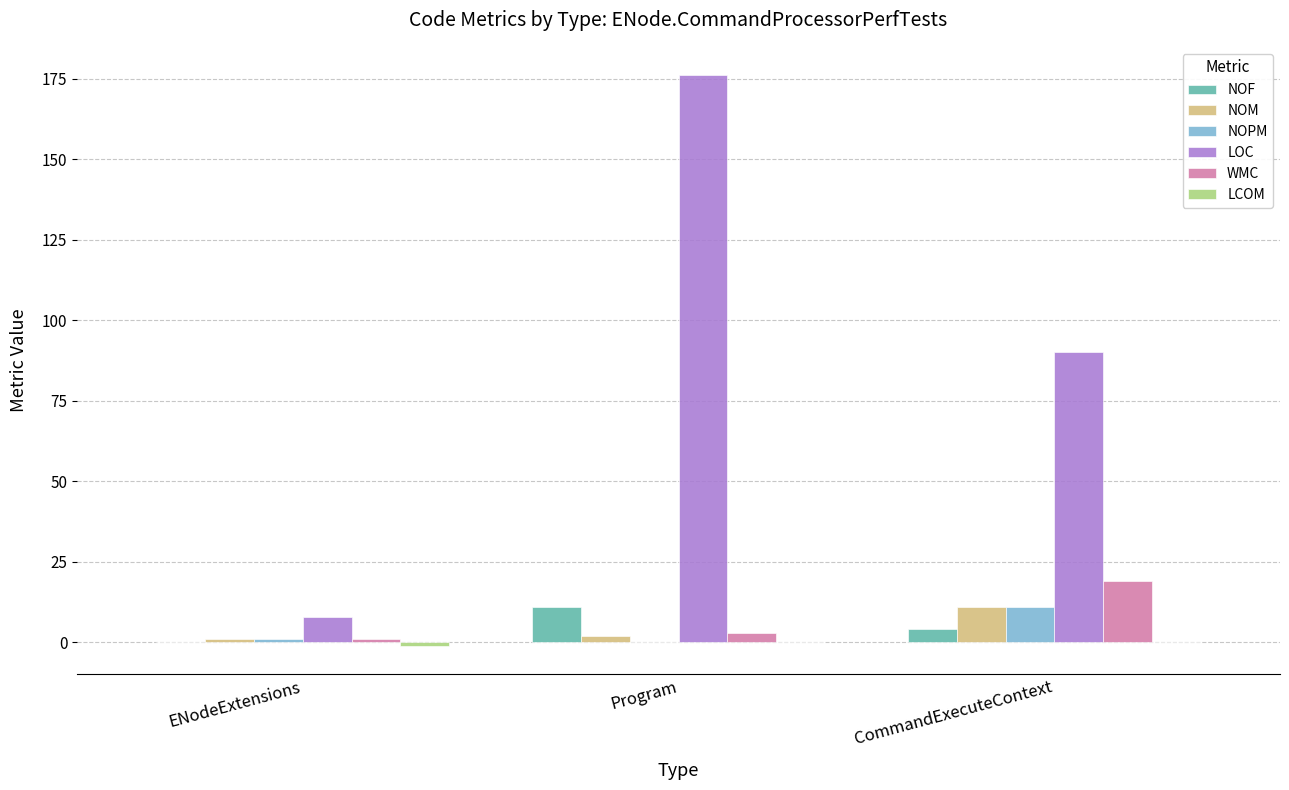

What is the total value across all series at CommandExecuteContext?

135.2